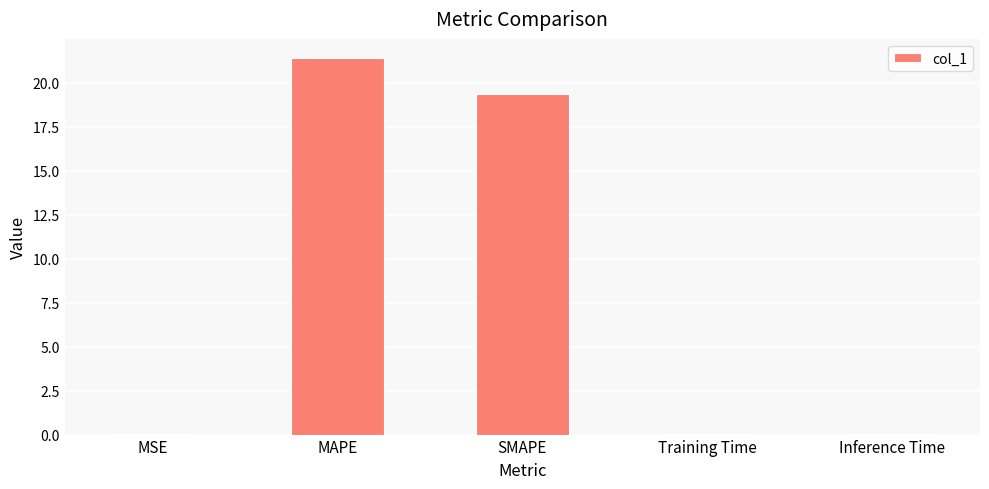

Between Inference Time and MAPE, which is larger?

MAPE